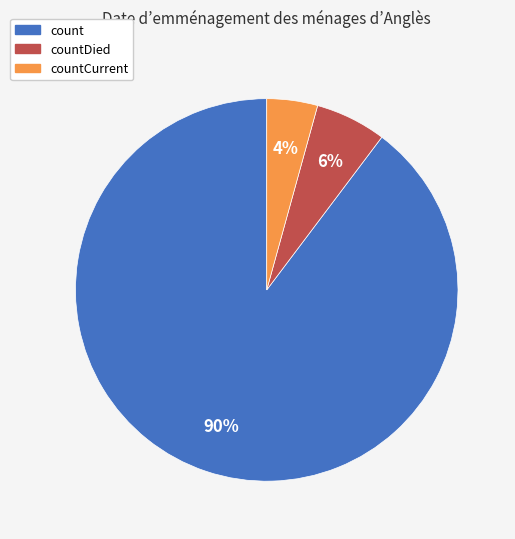

To the nearest percent, what is the average slice percentage?

33%